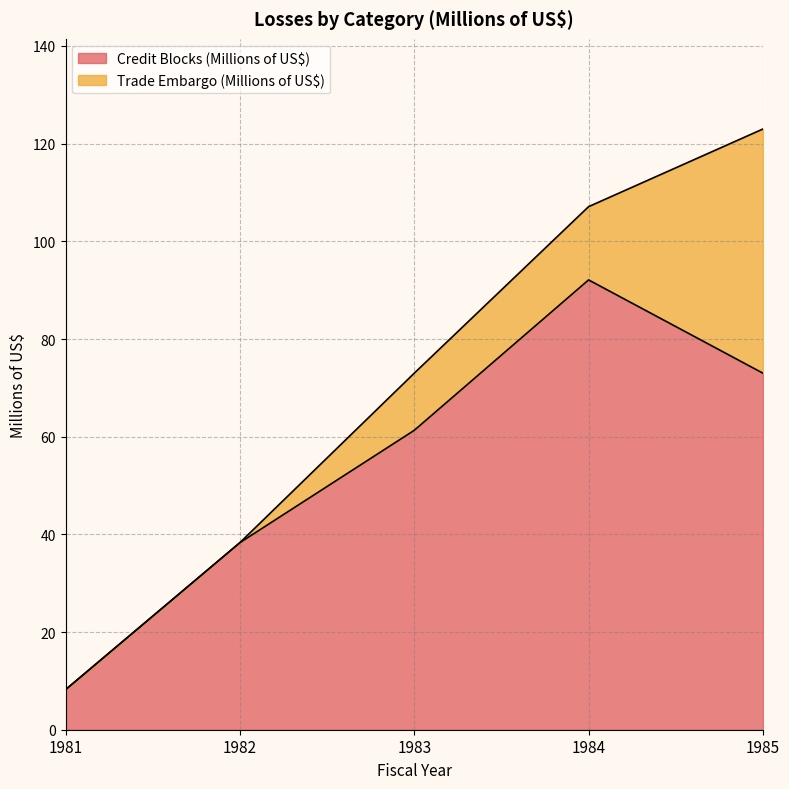

What is the minimum value shown in the chart?

8.2